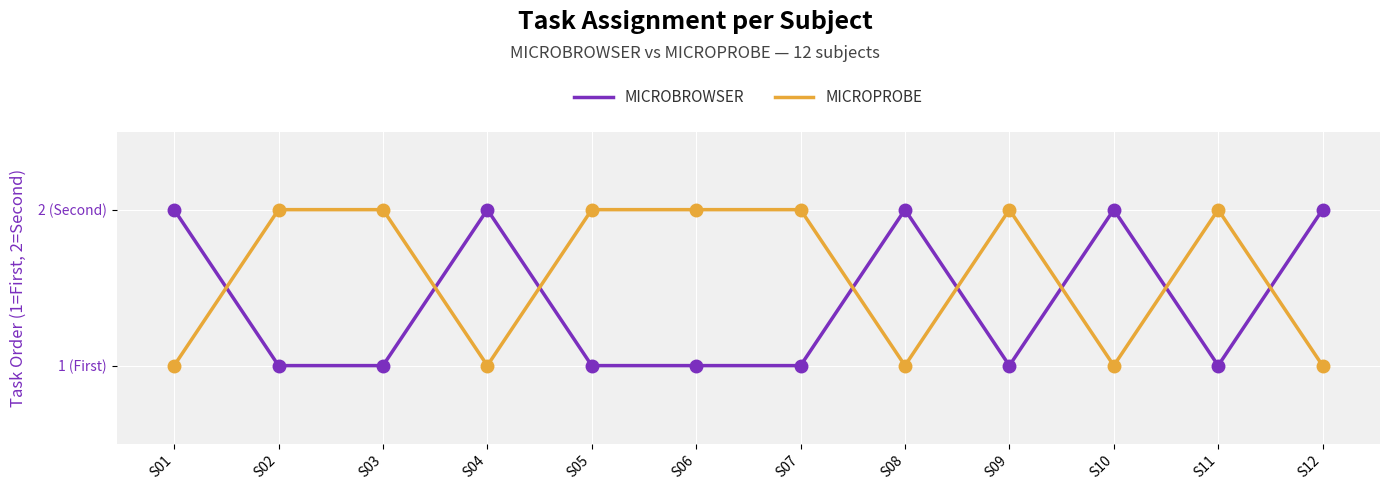

What are all the series names shown in the legend?

MICROBROWSER, MICROPROBE